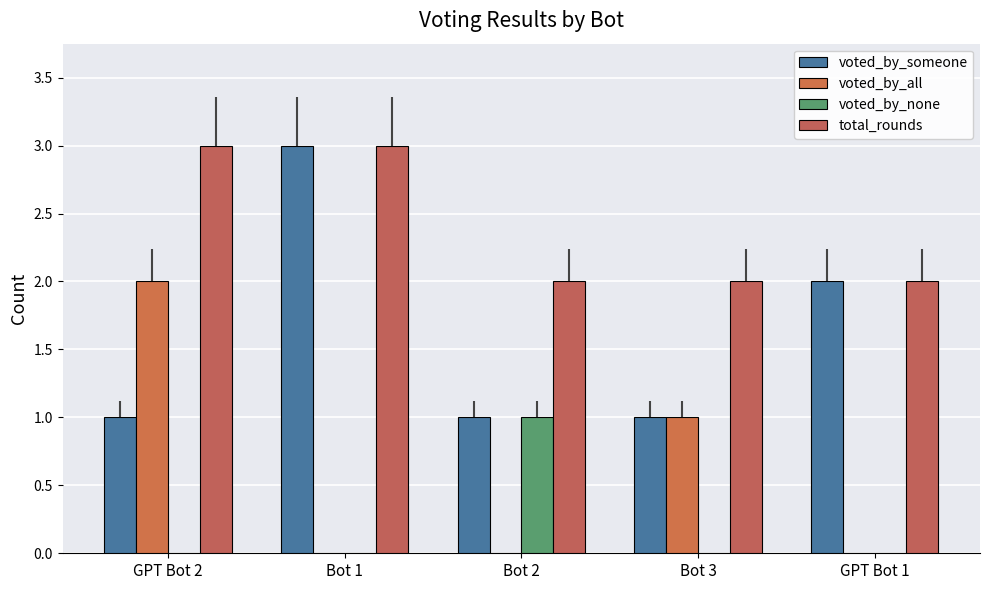

The value of voted_by_none at Bot 1 is 0. True or false?

True